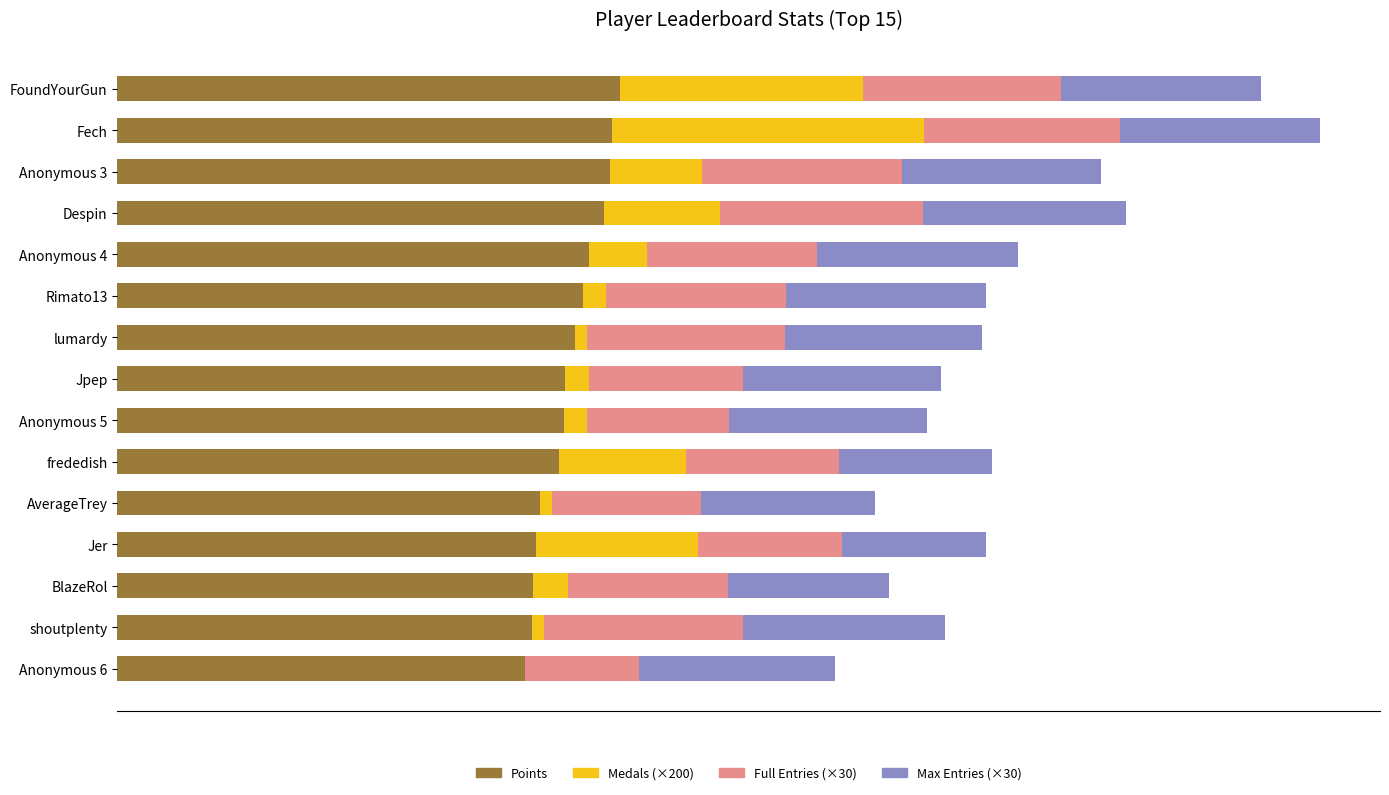

What is the maximum value for Points?

8690